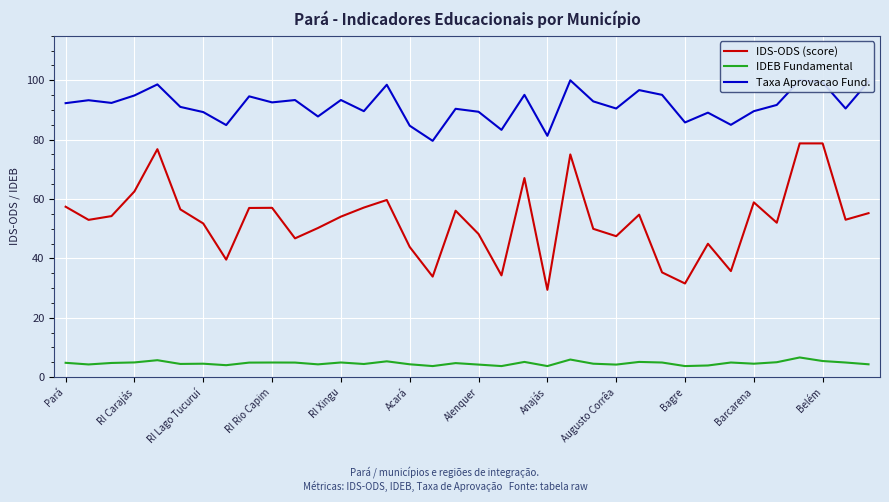

True or false: IDS-ODS (score) and IDEB Fundamental intersect in this chart.

False